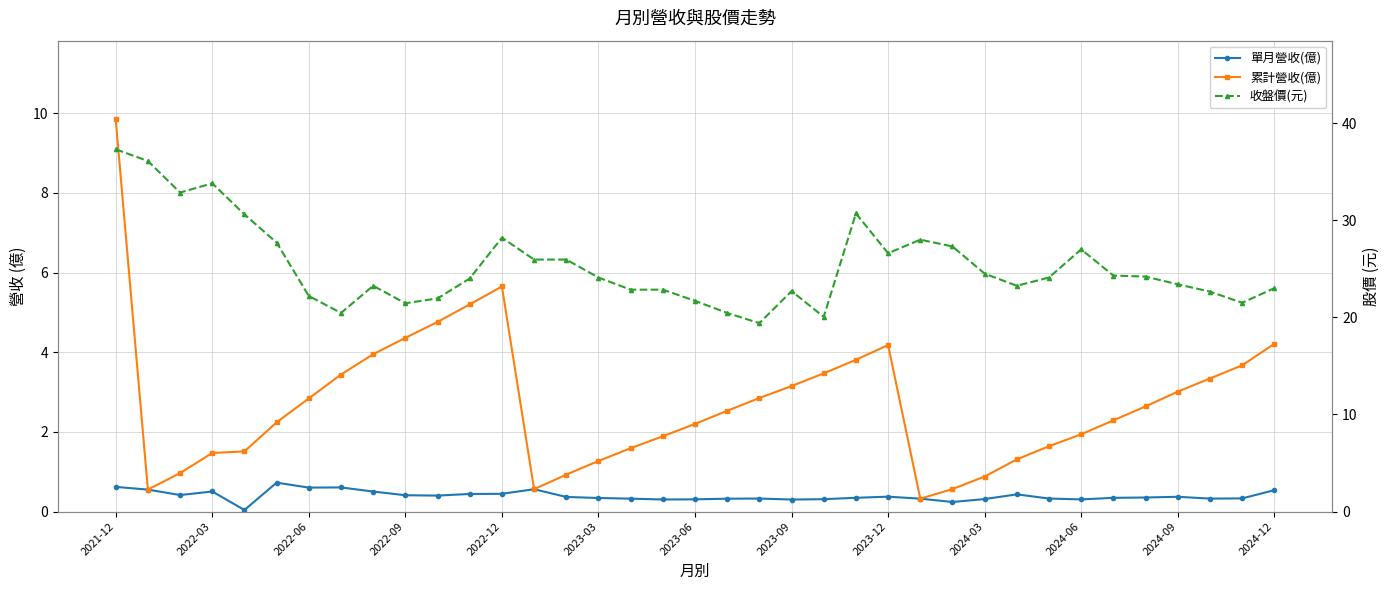

What is the maximum value shown in the chart?

37.3